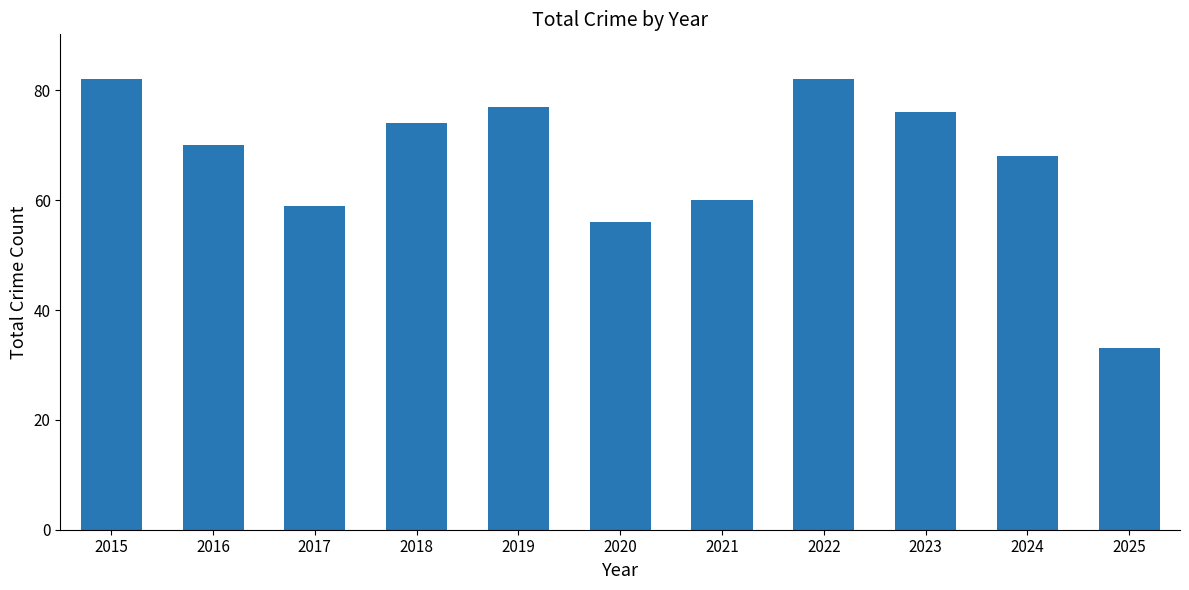

What is the minimum value shown in the chart?

33